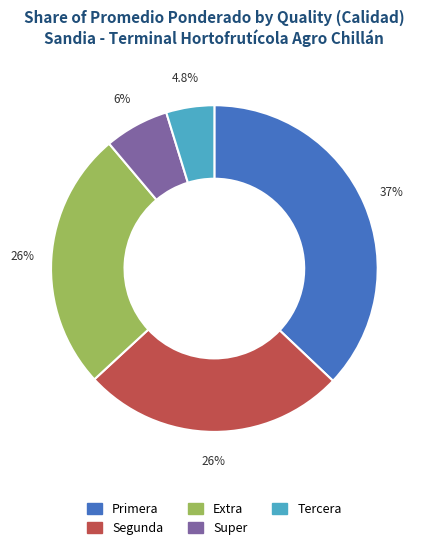

How many segments does this pie chart have?

5